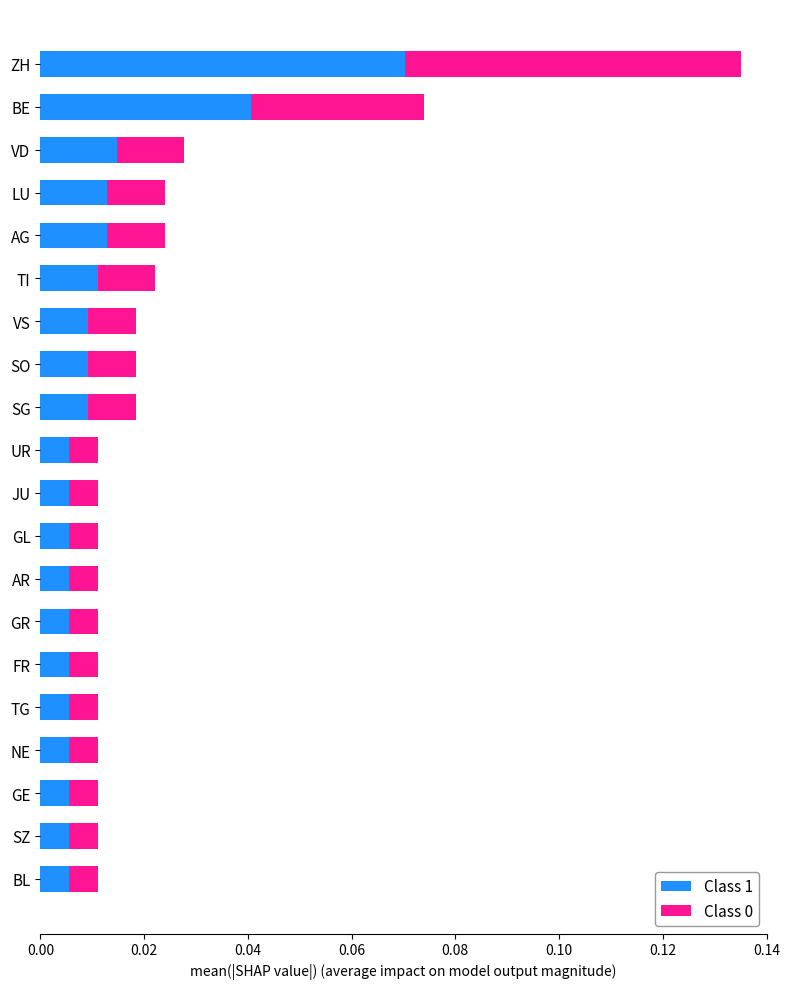

At which category is the sum across all series the highest?

ZH